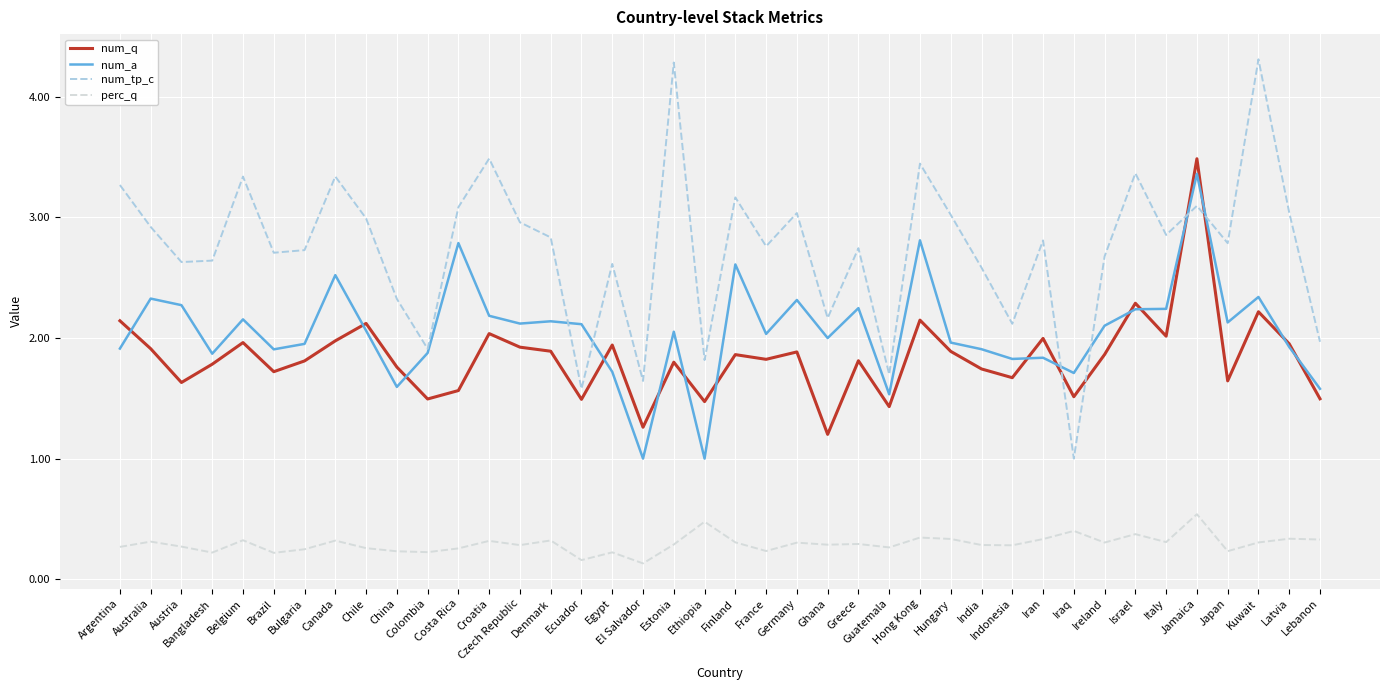

What are all the series names shown in the legend?

num_q, num_a, num_tp_c, perc_q